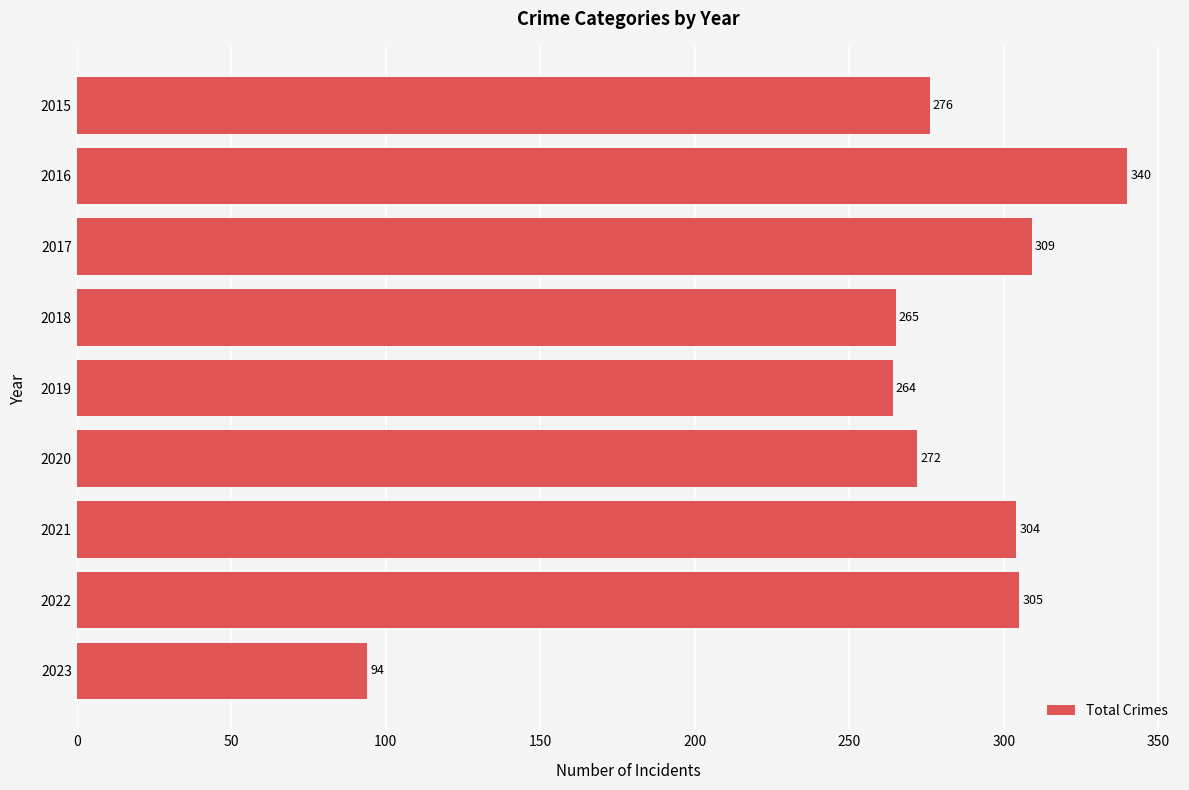

Does the chart contain stacked bars?

No